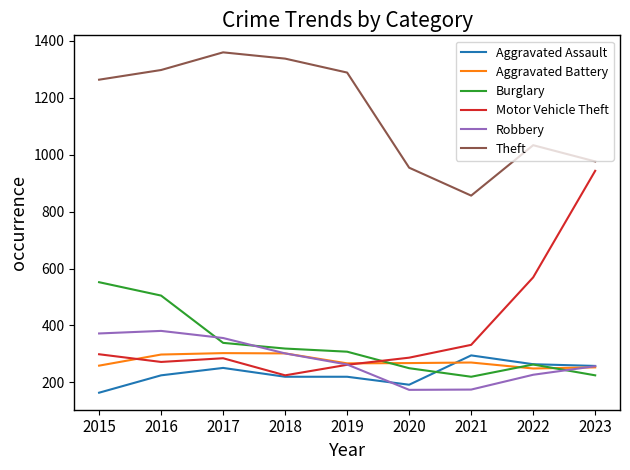

Is the value of Theft at 2023 greater than the value of Aggravated Battery at 2021?

Yes